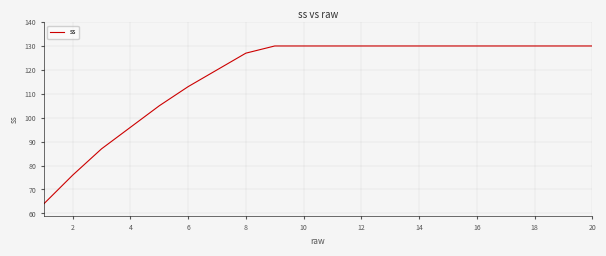

Reading left to right, extract all data points from this chart.

64	76	87	96	105	113	120	127	130	130	130	130	130	130	130	130	130	130	130	130